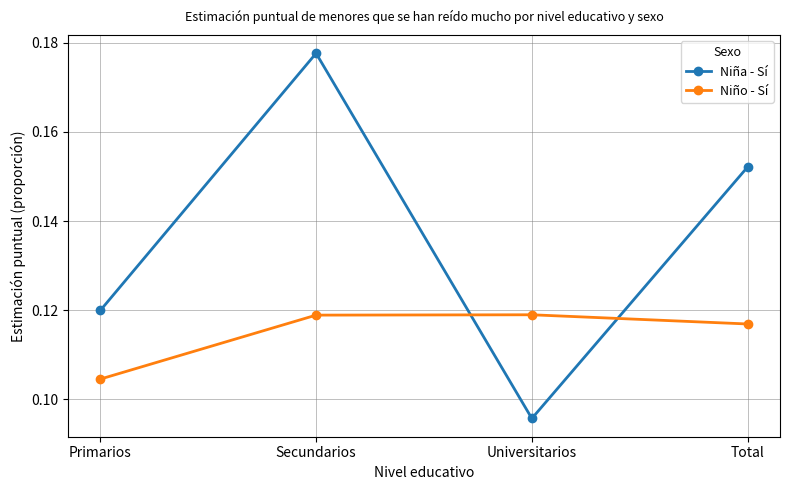

Which series has the largest range (max minus min)?

Niña - Sí